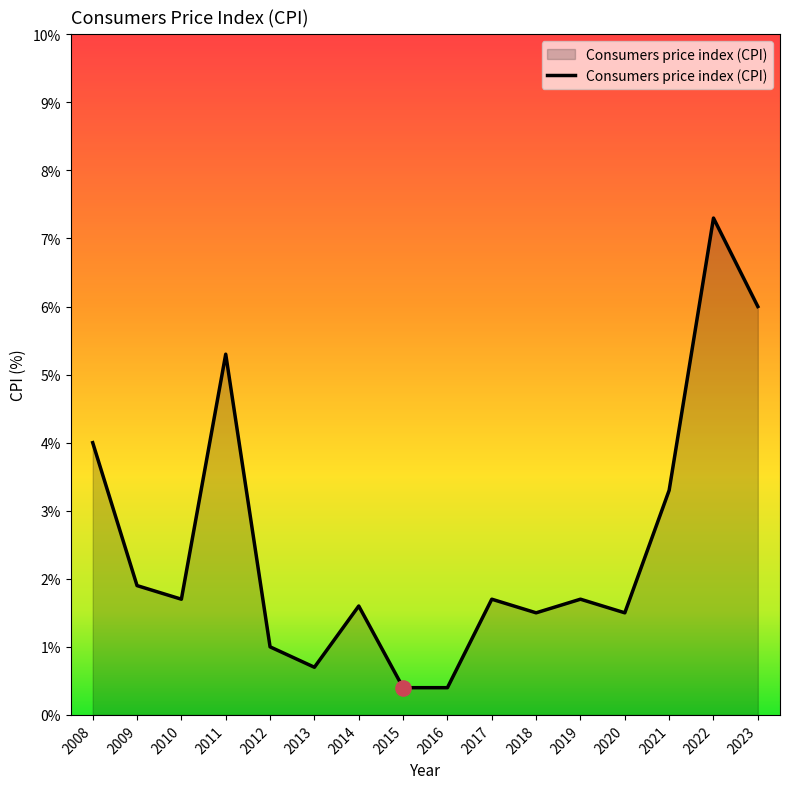

What is the change in value from 2008 to 2021?

-0.7